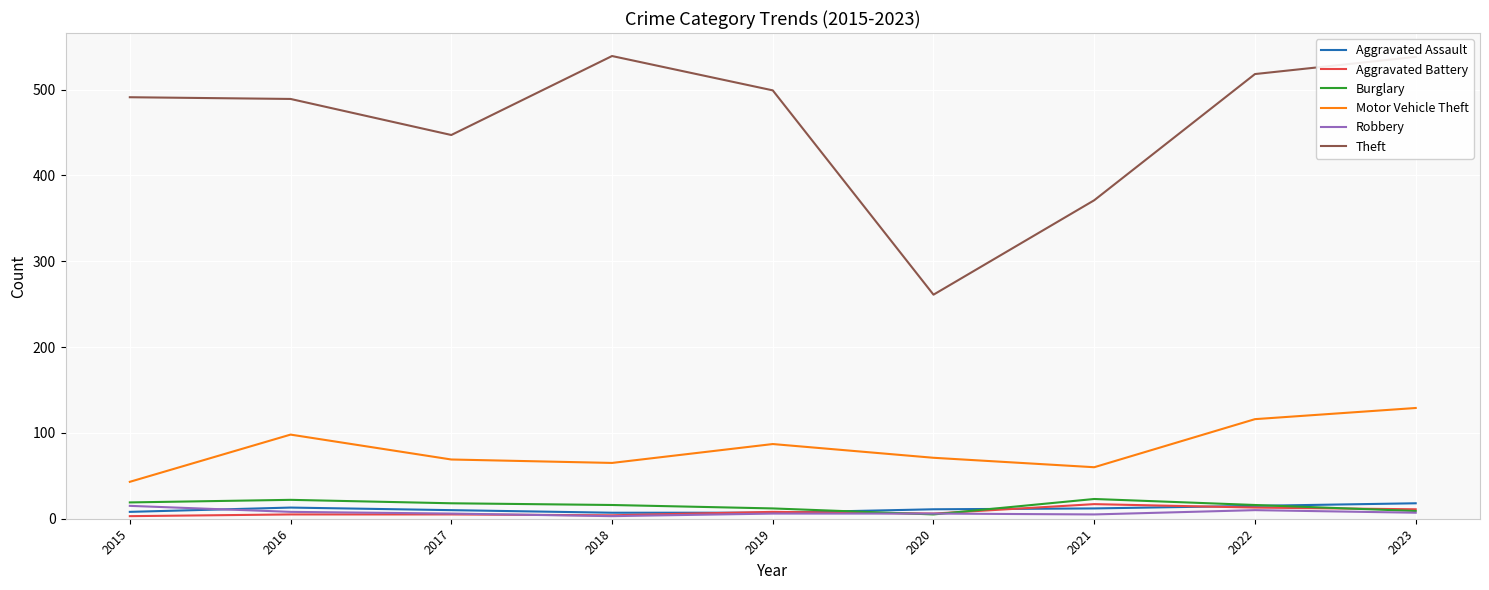

True or false: Robbery has a value of 8 at 2016.

True